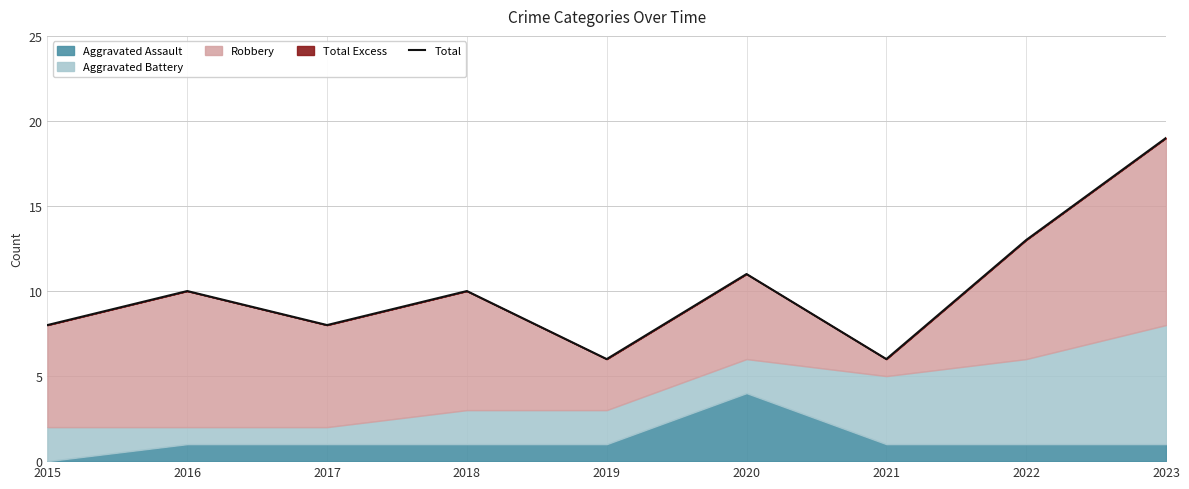

What is the average value?

10